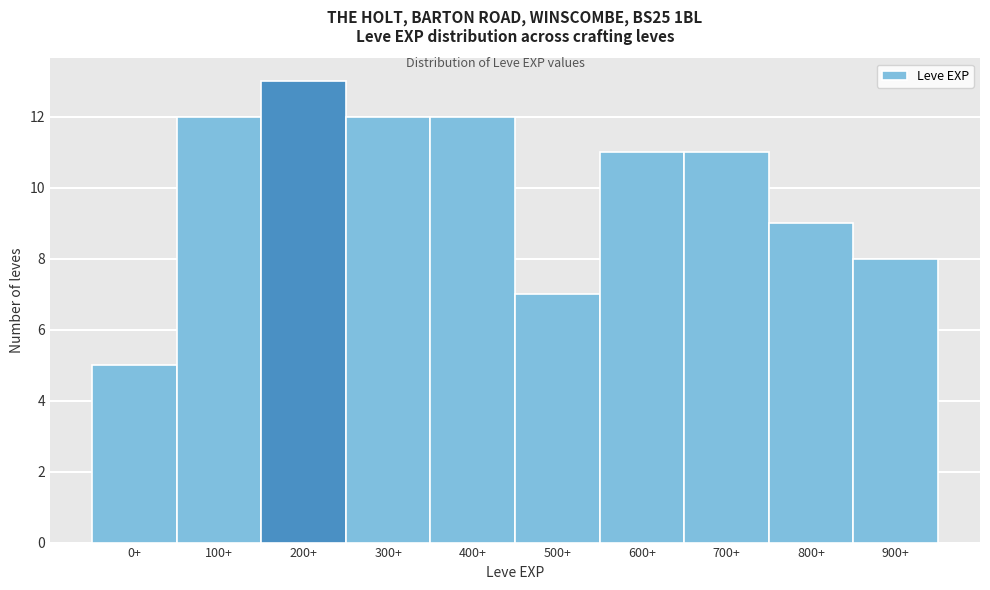

Reading left to right, what are all the values shown in this chart?

5	12	13	12	12	7	11	11	9	8